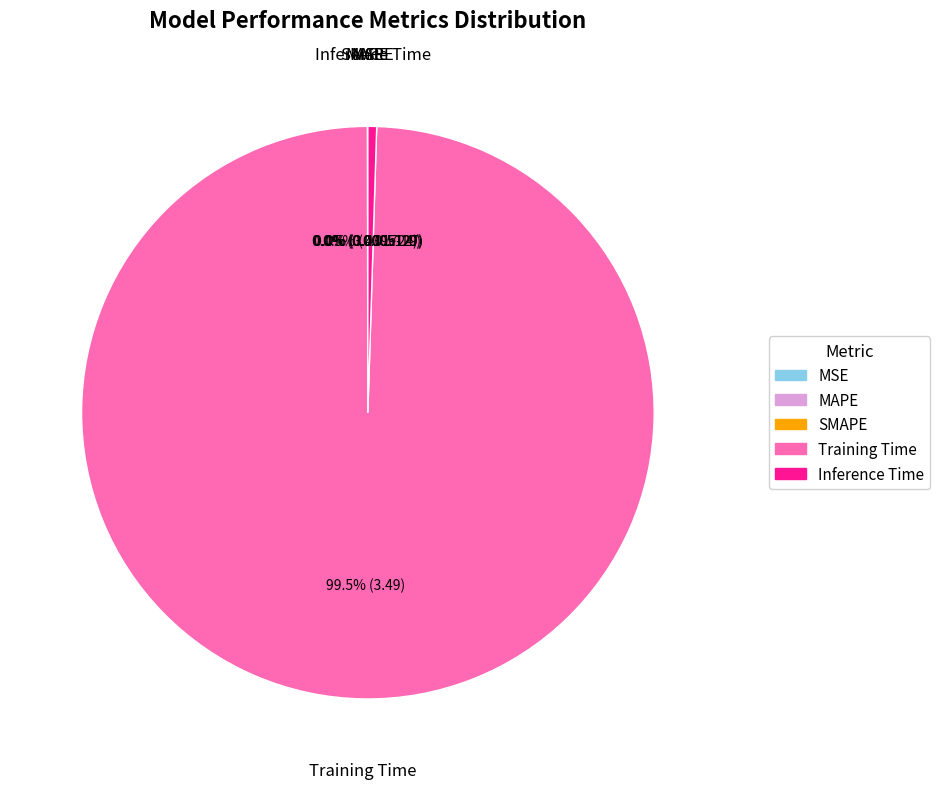

Which slice is the largest?

Training Time